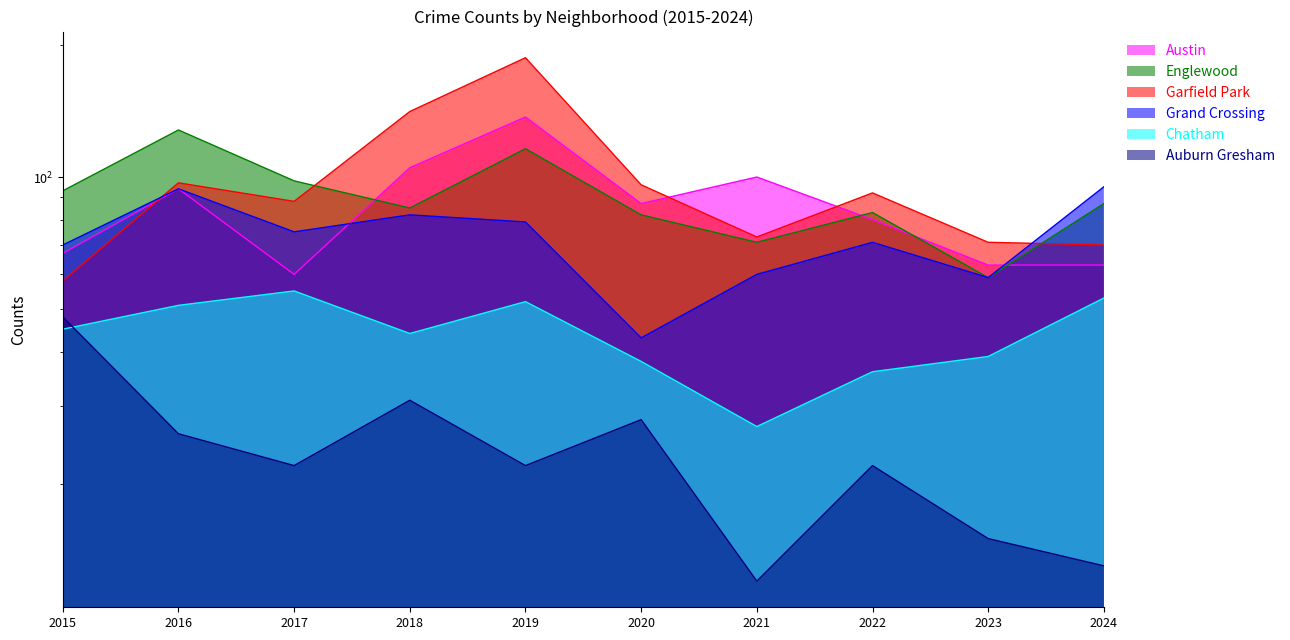

True or false: Chatham and Austin intersect in this chart.

False